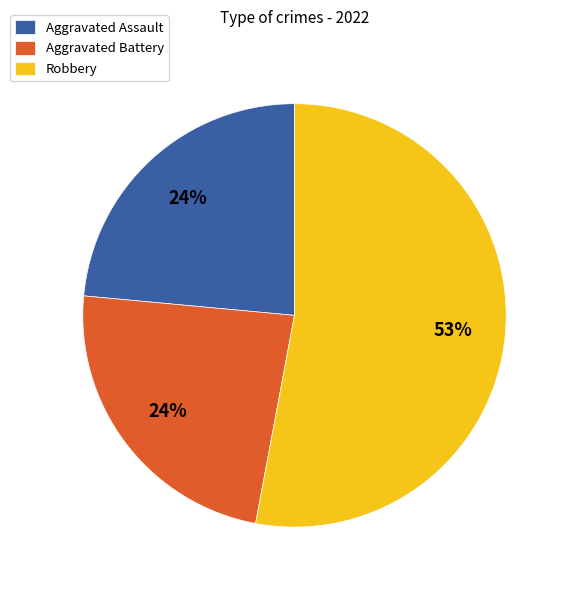

What percentage is the Aggravated Assault slice, to the nearest percent?

24%